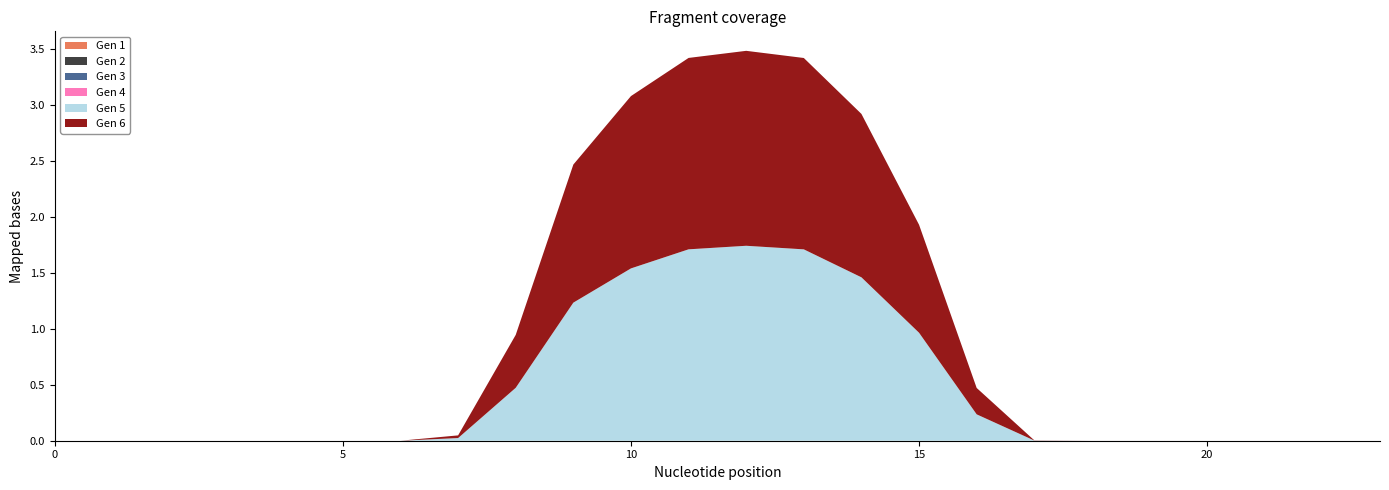

Reading left to right, transcribe all the data shown in this chart.

Gen 1: 0.0	0.0	0.0	0.0	0.0	0.0	0.0	0.0	0.0	0.0	0.0	0.0	0.0	0.0	0.0	0.0	0.0	0.0	0.0	0.0	0.0	0.0	0.0	0.0
Gen 2: 0.0	0.0	0.0	0.0	0.0	0.0	0.0	0.0	0.0	0.0	0.0	0.0	0.0	0.0	0.0	0.0	0.0	0.0	0.0	0.0	0.0	0.0	0.0	0.0
Gen 3: 0.0	0.0	0.0	0.0	0.0	0.0	0.0	0.0	0.0	0.0	0.0	0.0	0.0	0.0	0.0	0.0	0.0	0.0	0.0	0.0	0.0	0.0	0.0	0.0
Gen 4: 0.0	0.0	0.0	0.0	0.0	0.0	0.0	0.0	0.0	0.0	0.0	0.0	0.0	0.0	0.0	0.0	0.0	0.0	0.0	0.0	0.0	0.0	0.0	0.0
Gen 5: 0.0	0.0	0.0	0.0	0.0	0.0	0.0	0.0	0.5	1.2	1.5	1.7	1.7	1.7	1.5	1.0	0.2	0.0	0.0	0.0	0.0	0.0	0.0	0.0
Gen 6: 0.0	0.0	0.0	0.0	0.0	0.0	0.0	0.0	0.5	1.2	1.5	1.7	1.7	1.7	1.5	1.0	0.2	0.0	0.0	0.0	0.0	0.0	0.0	0.0